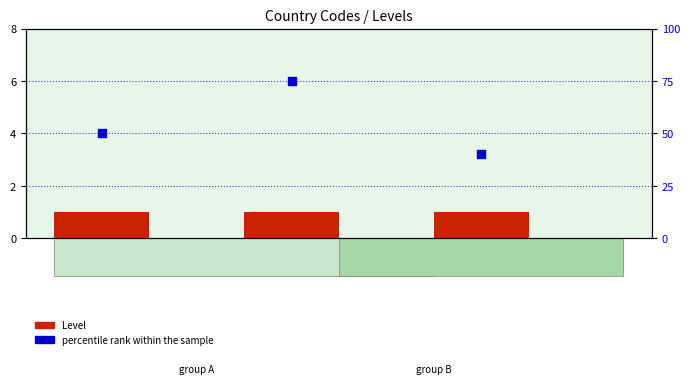

Which series has the largest total across all categories?

percentile rank within the sample